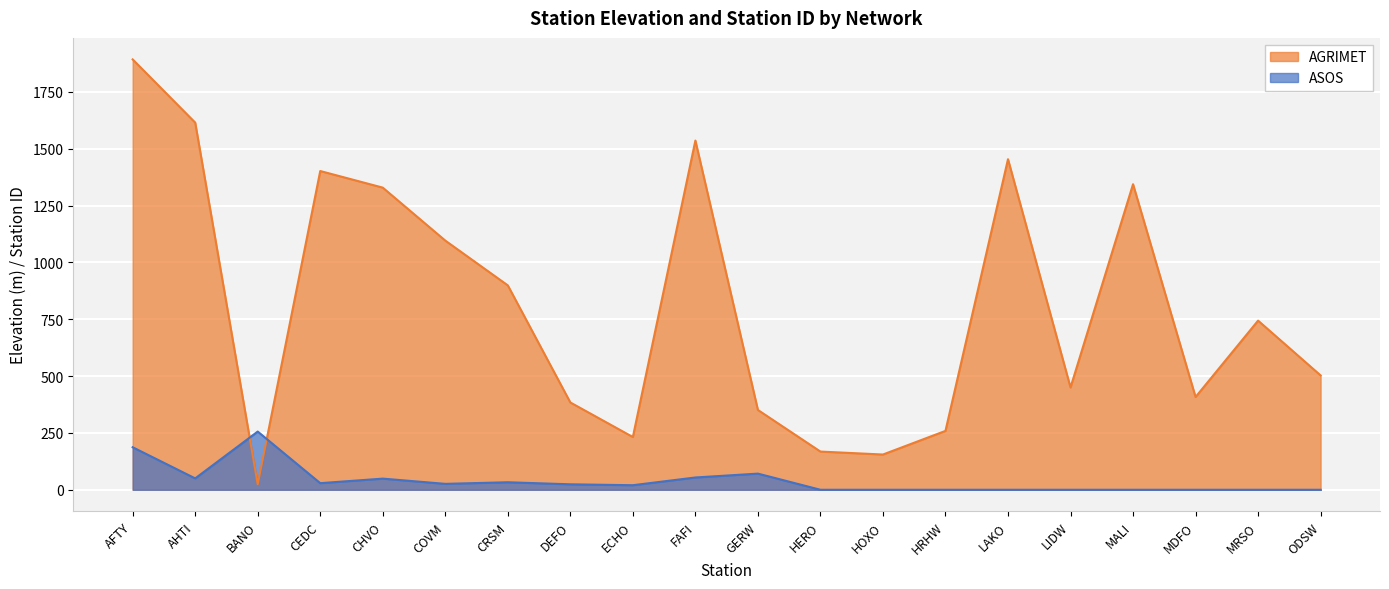

At how many categories does at least one series exceed 756?

9